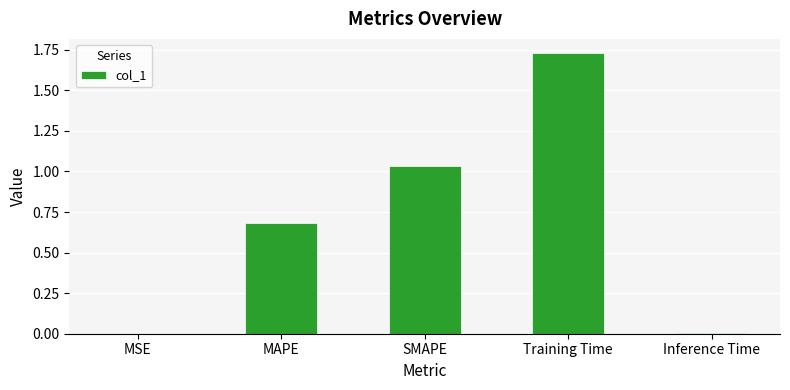

Is it true that the value at Training Time is 2.6?

False